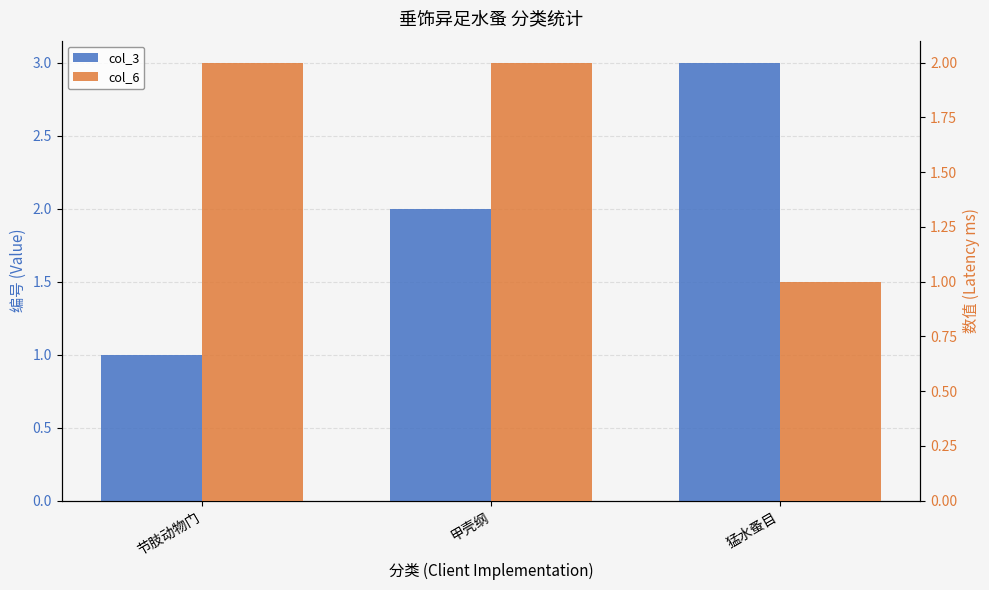

Reading left to right, what are all the values shown in this chart?

col_3: 节肢动物门=1	甲壳纲=2	猛水蚤目=3
col_6: 节肢动物门=2	甲壳纲=2	猛水蚤目=1